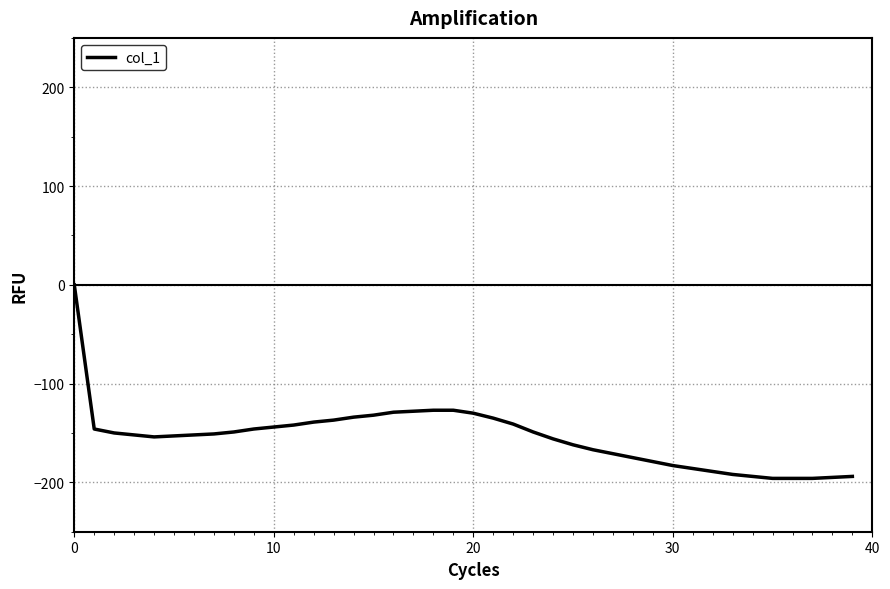

What is the difference between the maximum and second lowest values?

196